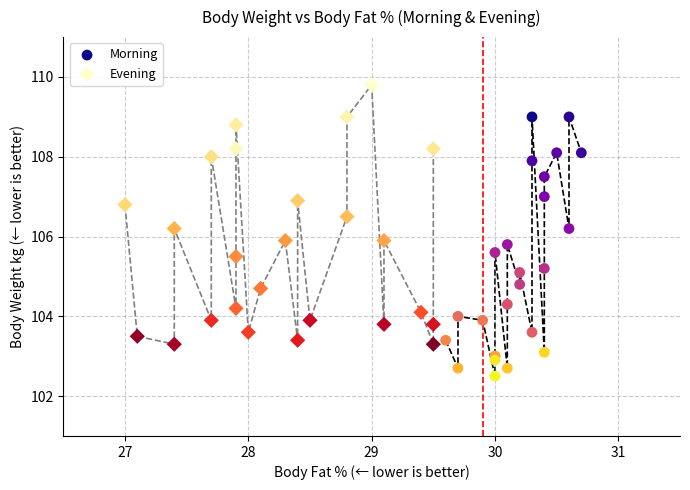

Which series reaches the maximum Y coordinate?

Evening